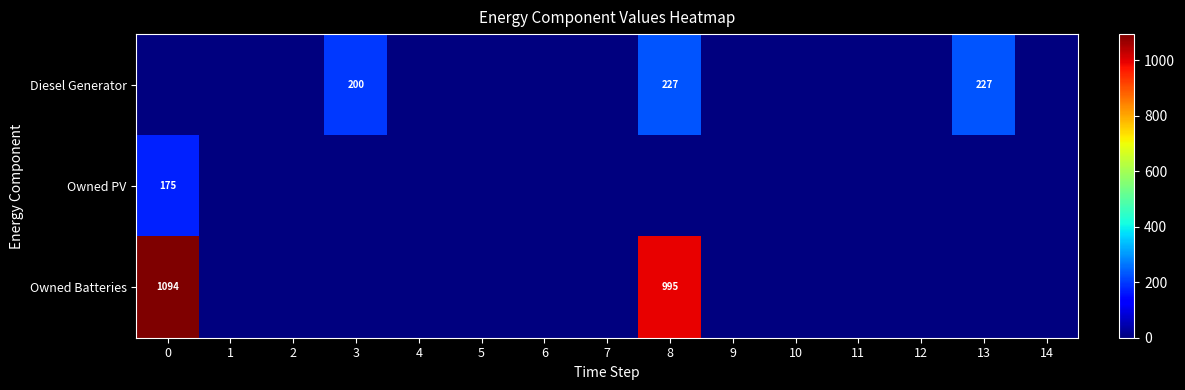

True or false: Diesel Generator has a value of 227.0 at 13.

True